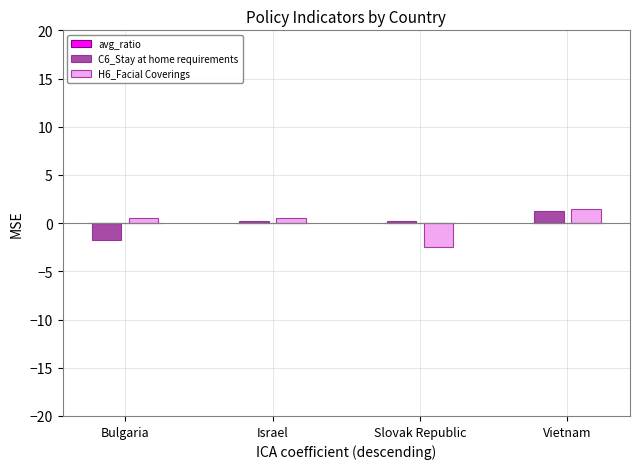

Which category has the highest value in the C6_Stay at home requirements series?

Vietnam